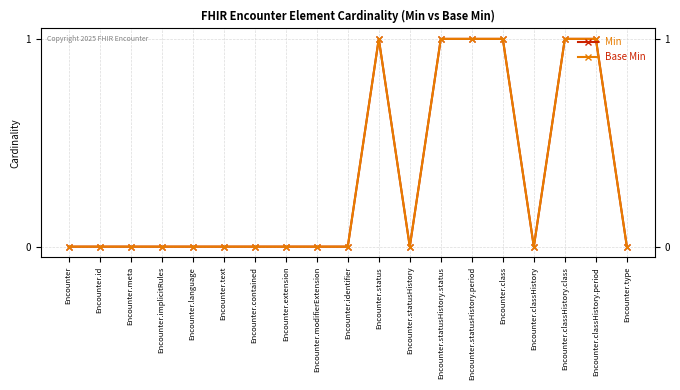

How many interior local valleys does the Min series have?

2